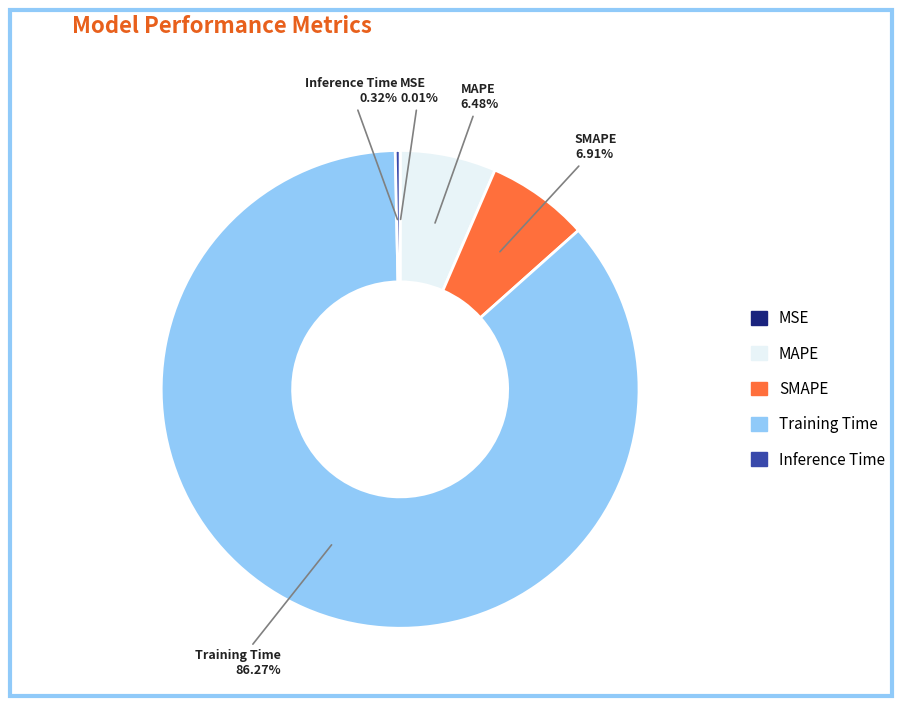

True or false: Training Time accounts for 86% of the total.

True